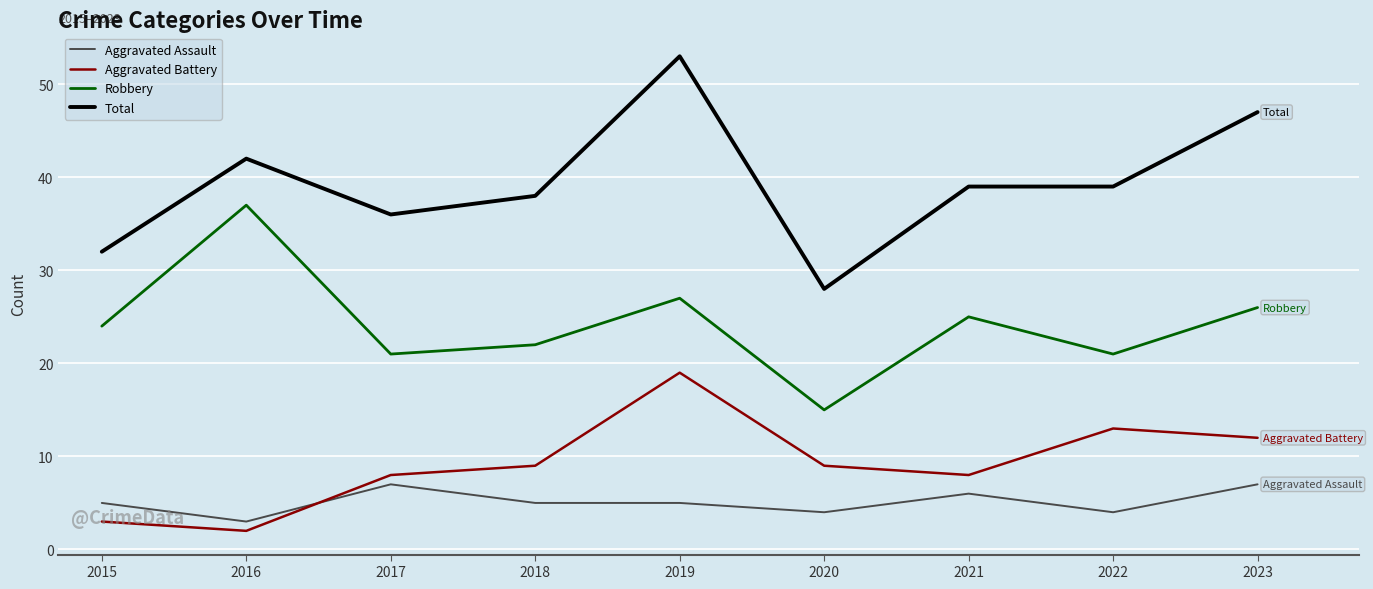

Rank the series by their maximum value, from highest to lowest.

Total, Robbery, Aggravated Battery, Aggravated Assault